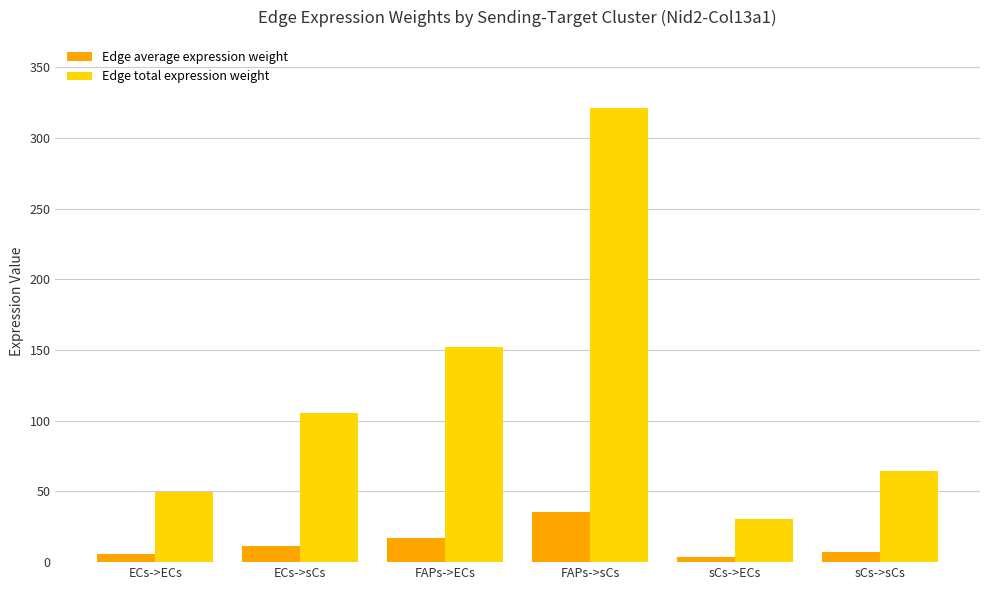

What is the difference between the Edge average expression weight values at sCs->ECs and ECs->ECs?

2.1